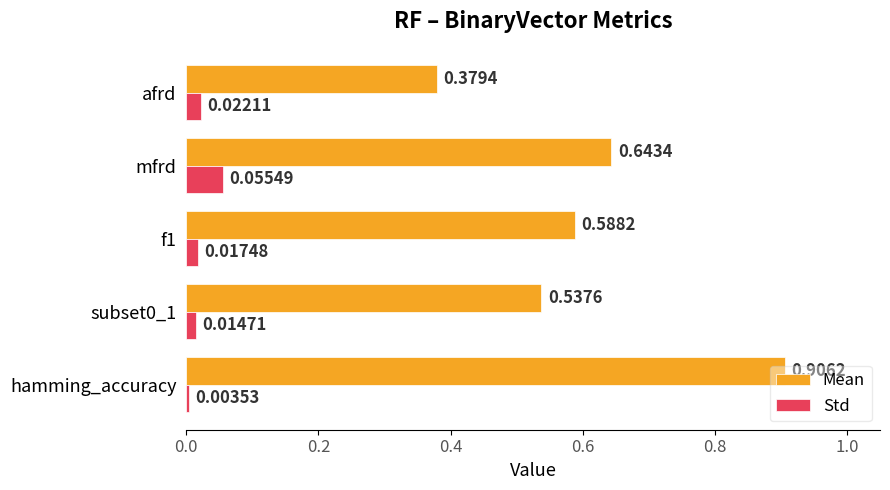

Rank the series by their average value, from highest to lowest.

Mean, Std